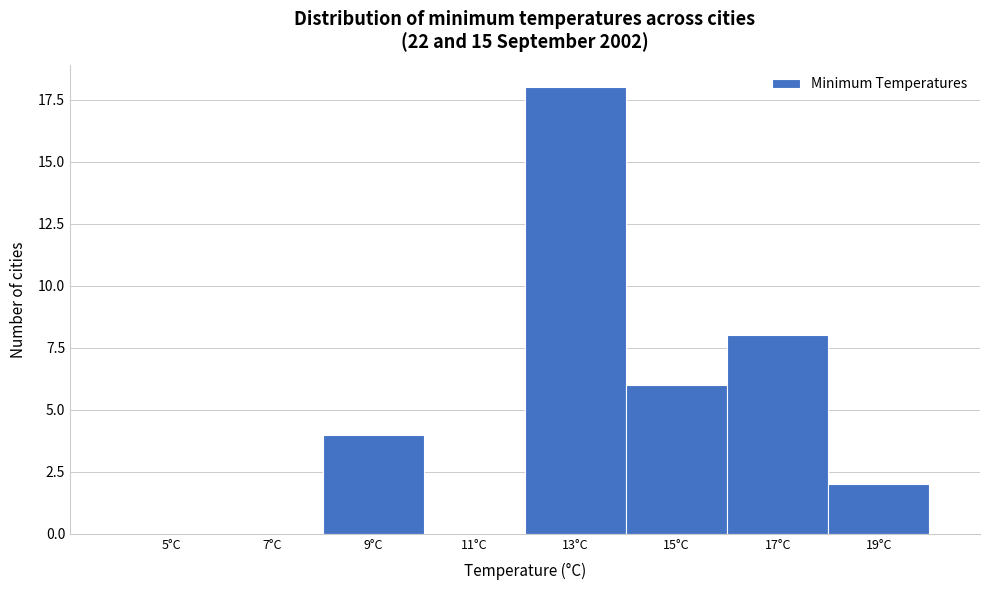

Reading left to right, transcribe all the data shown in this chart.

5°C=0	7°C=0	9°C=4	11°C=0	13°C=18	15°C=6	17°C=8	19°C=2